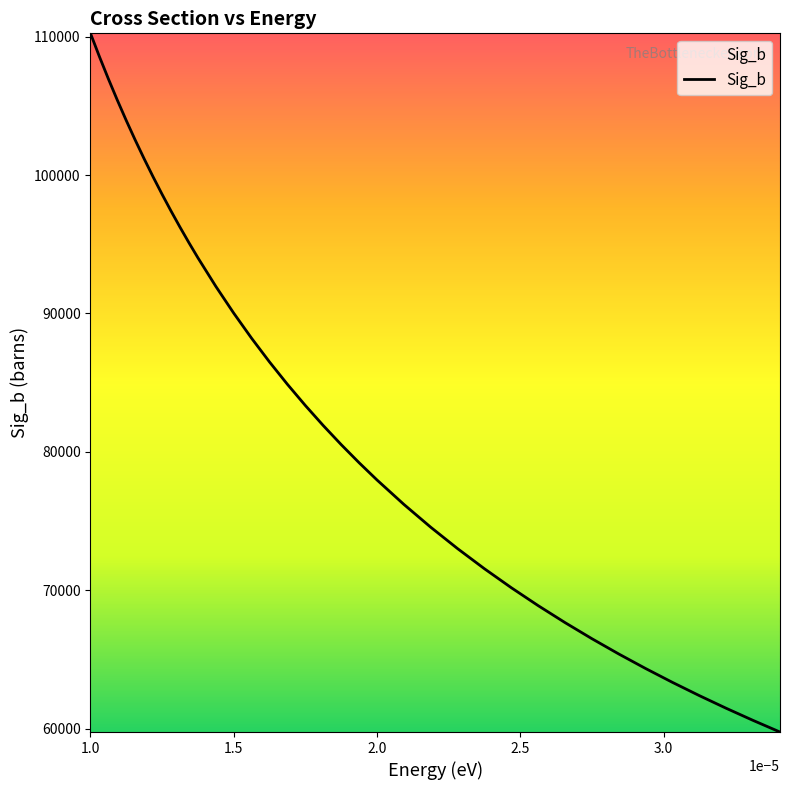

What is the difference between the maximum and minimum values?

50505.4